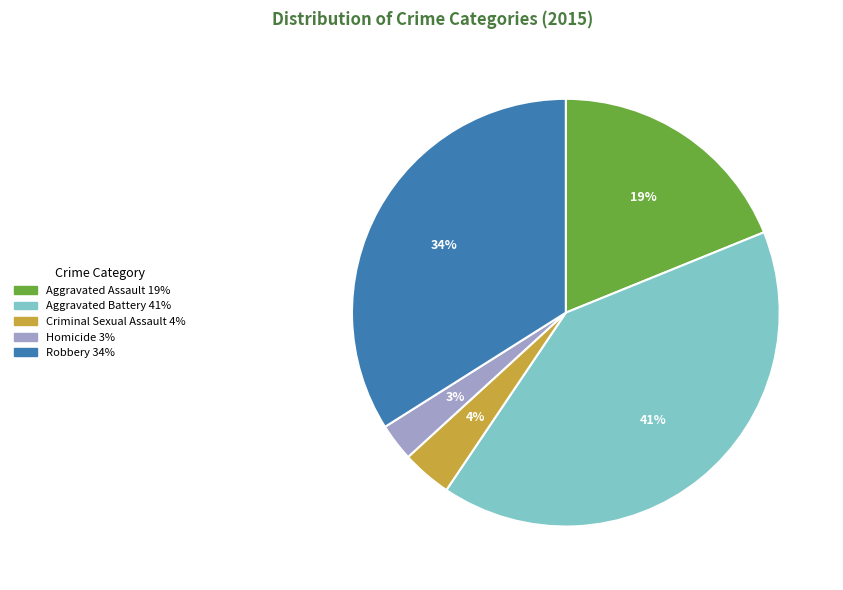

Between Homicide and Aggravated Assault, which is larger?

Aggravated Assault